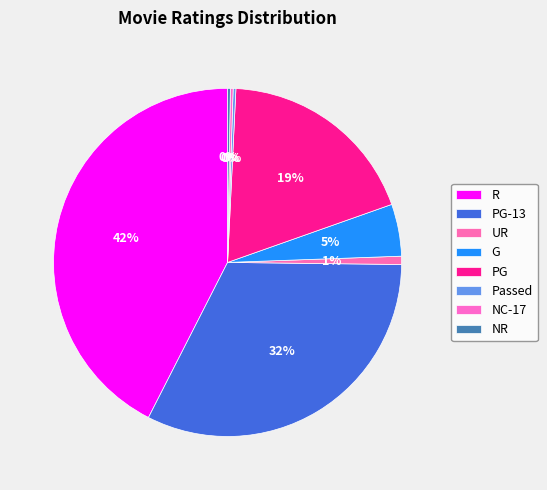

The PG slice represents 32% of the pie. True or false?

False